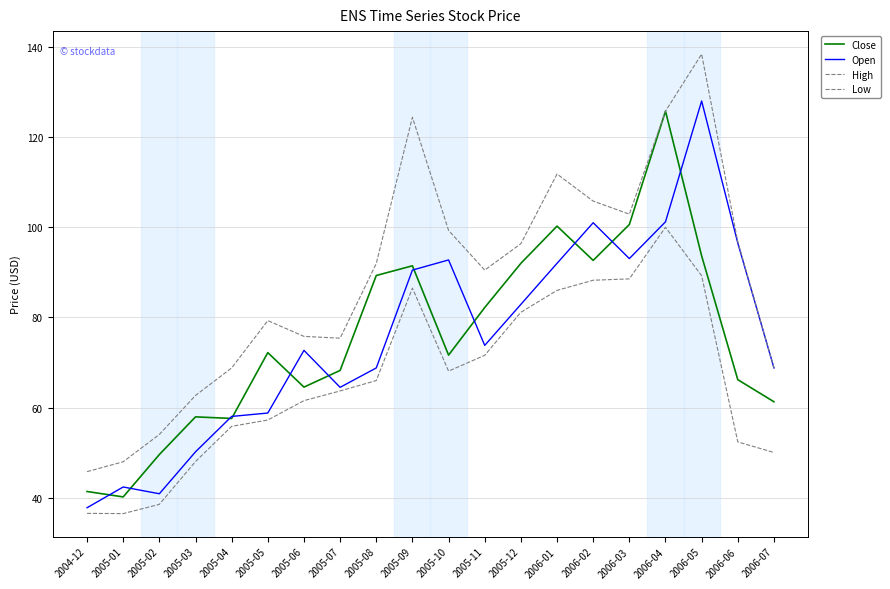

True or false: Open and High intersect in this chart.

False